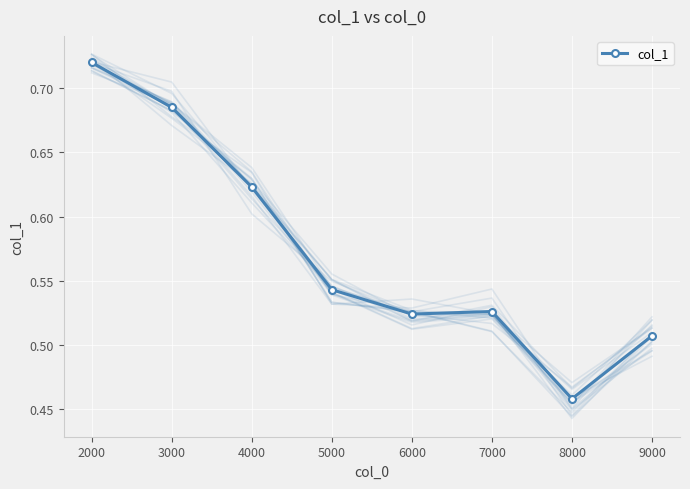

How many interior local peaks (higher than both neighbors) does the data have?

1